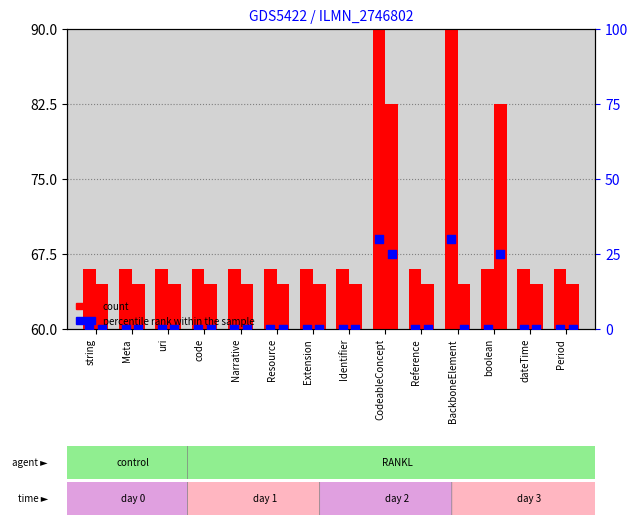

Which series has the largest total across all categories?

count